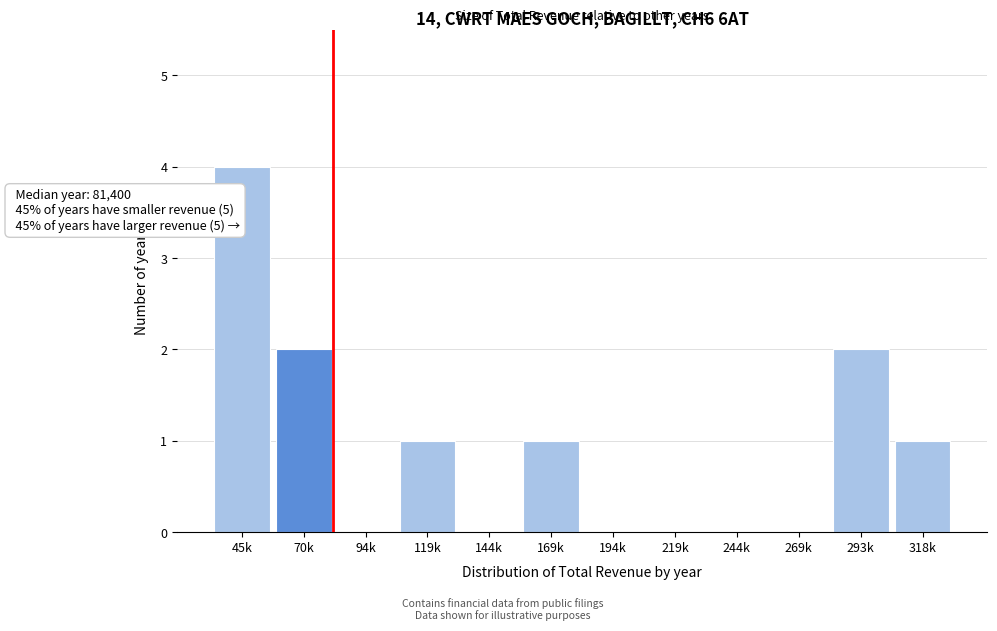

Reading left to right, transcribe all the data shown in this chart.

45k=4	70k=2	94k=0	119k=1	144k=0	169k=1	194k=0	219k=0	244k=0	269k=0	293k=2	318k=1